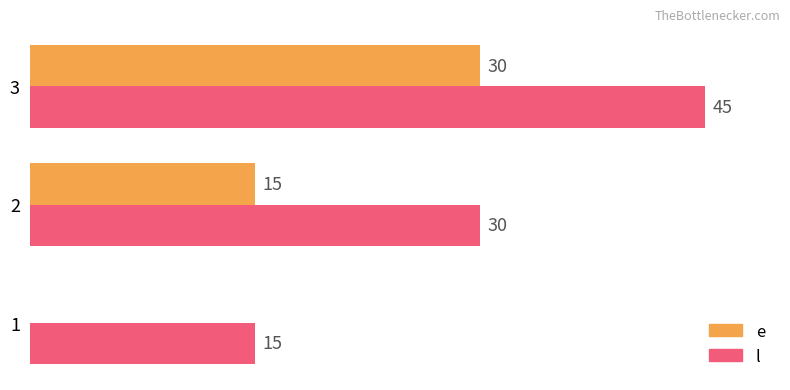

Which series has the largest total across all categories?

l